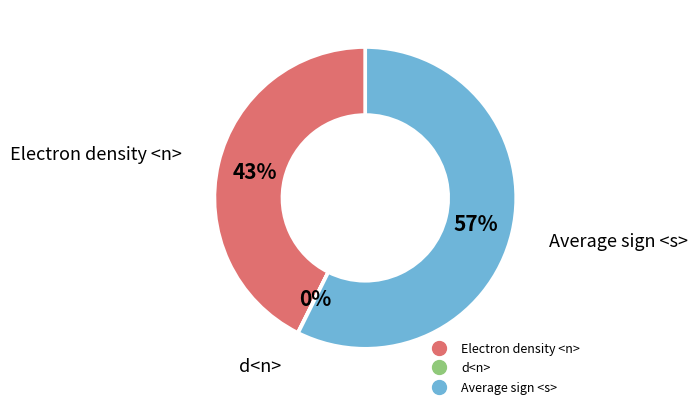

Which has a higher value, Electron density <n> or Average sign <s>?

Average sign <s>